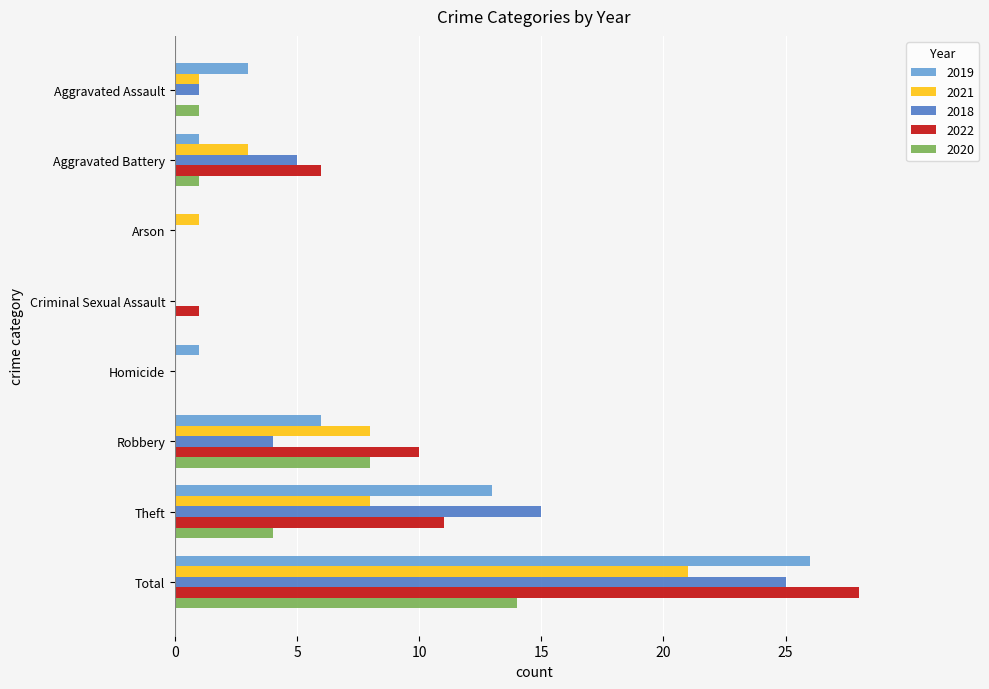

Is the value of 2018 at Homicide greater than the value of 2022 at Total?

No